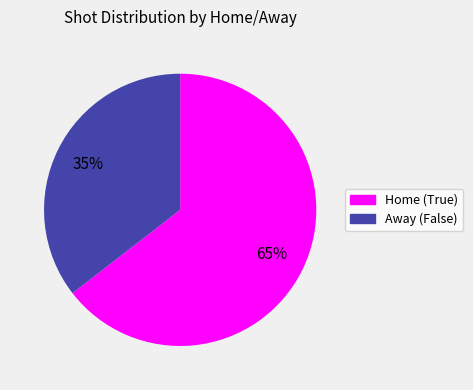

Count the number of slices in the pie.

2